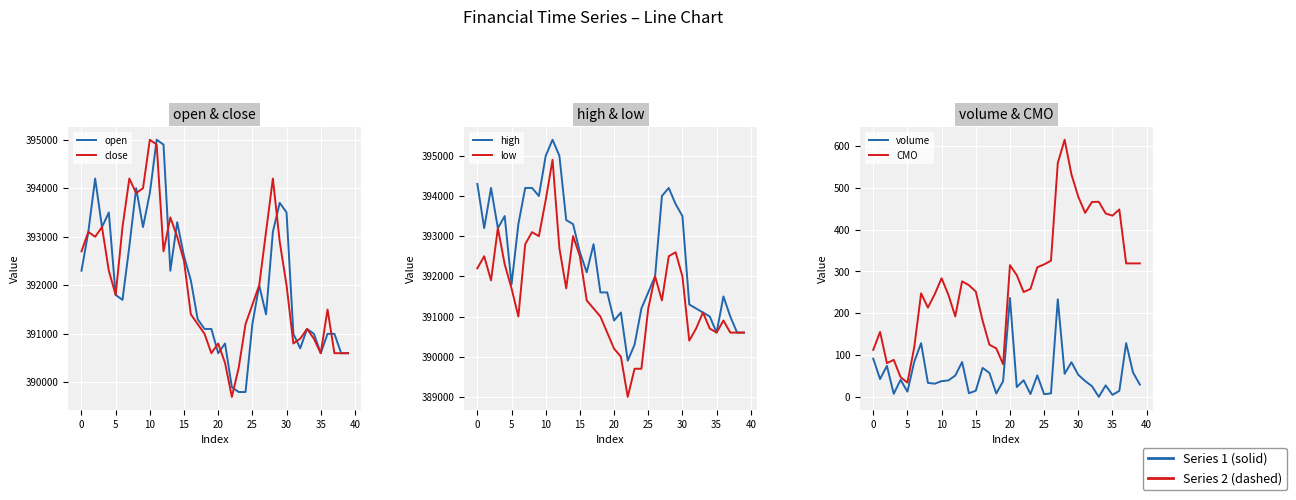

Rank the series by their maximum value, from highest to lowest.

high, open, close, low, CMO, volume